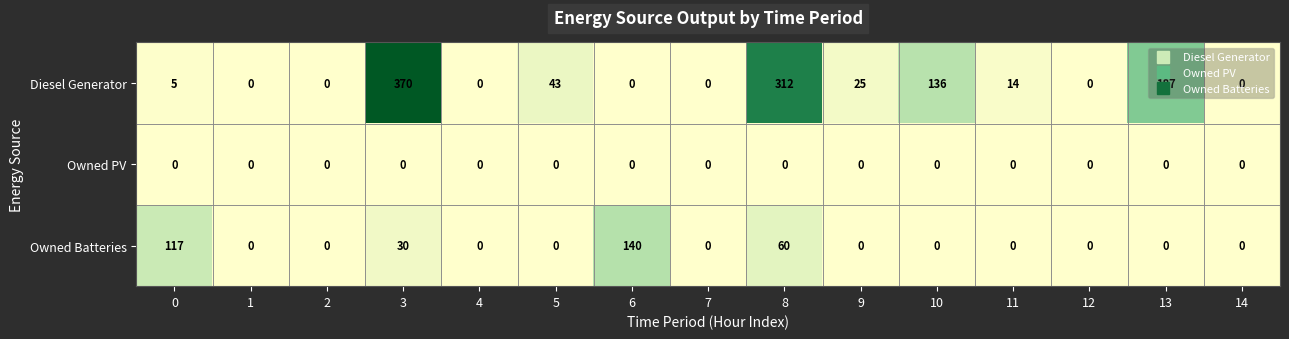

What is the sum of the Diesel Generator values at 8 and 1?

312